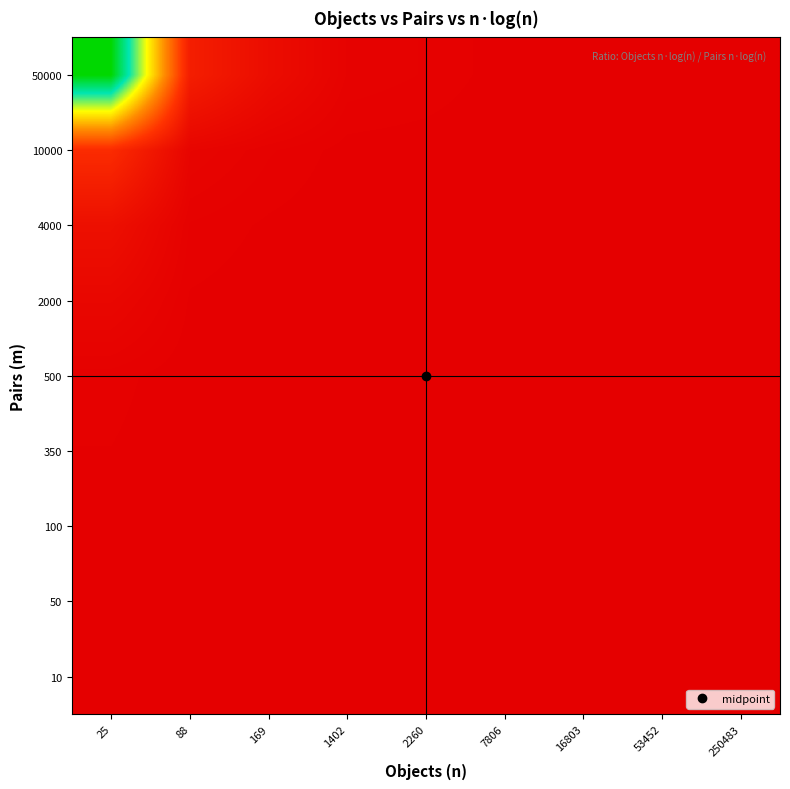

Reading left to right, transcribe all the data shown in this chart.

10: 25=1.0	88=0.1	169=0.1	1402=0.0	2260=0.0	7806=0.0	16803=0.0	53452=0.0	250483=0.0
50: 25=8.5	88=1.0	169=0.4	1402=0.1	2260=0.1	7806=0.0	16803=0.0	53452=0.0	250483=0.0
100: 25=20.0	88=2.4	169=1.0	1402=0.2	2260=0.1	7806=0.0	16803=0.0	53452=0.0	250483=0.0
350: 25=89.0	88=10.5	169=4.5	1402=1.0	2260=0.7	7806=0.1	16803=0.1	53452=0.0	250483=0.0
500: 25=134.9	88=15.9	169=6.7	1402=1.5	2260=1.0	7806=0.2	16803=0.1	53452=0.0	250483=0.0
2000: 25=660.2	88=77.7	169=33.0	1402=7.4	2260=4.9	7806=1.0	16803=0.5	53452=0.2	250483=0.0
4000: 25=1440.8	88=169.6	169=72.0	1402=16.2	2260=10.7	7806=2.2	16803=1.0	53452=0.4	250483=0.1
10000: 25=4000.0	88=470.9	169=200.0	1402=44.9	2260=29.6	7806=6.1	16803=2.8	53452=1.0	250483=0.2
50000: 25=23494.8	88=2765.8	169=1174.7	1402=263.9	2260=174.1	7806=35.6	16803=16.3	53452=5.9	250483=1.0